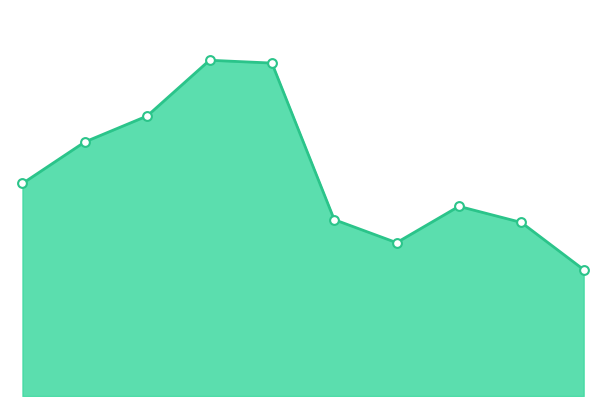

Which series reaches the maximum Y coordinate?

Combined Crimes line